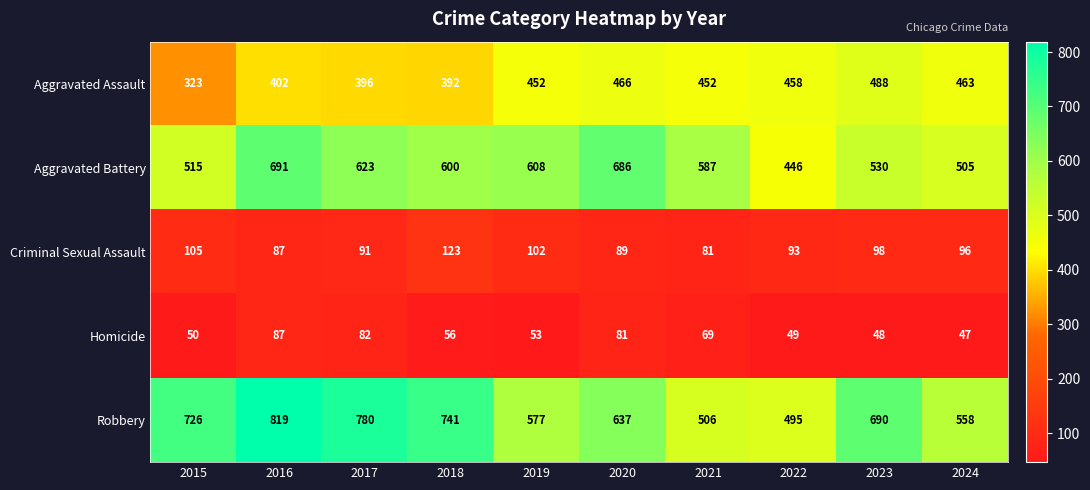

Where does the Criminal Sexual Assault series first go above 96?

2015